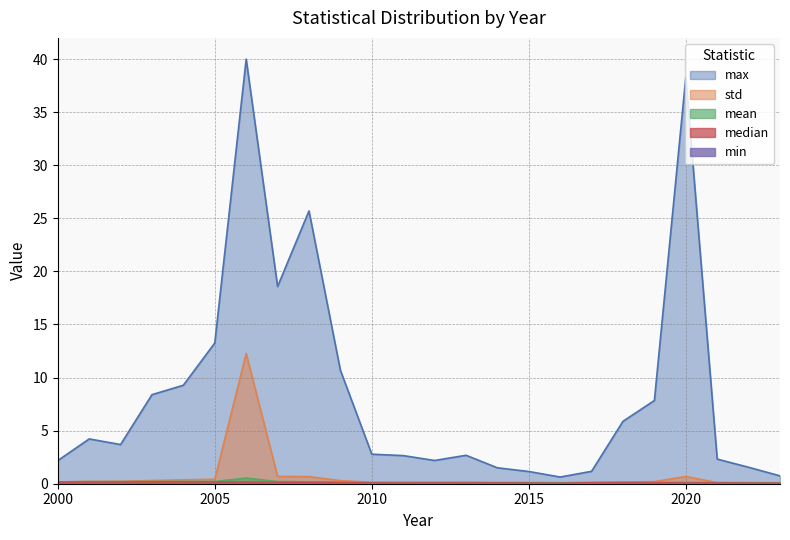

Is the value of median at 2012 greater than the value of max at 2016?

No